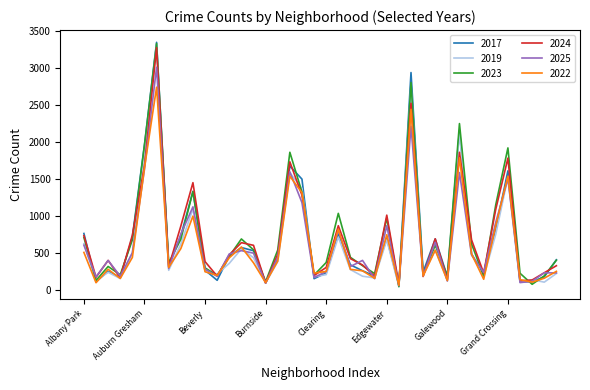

Which series has the largest range (max minus min)?

2023